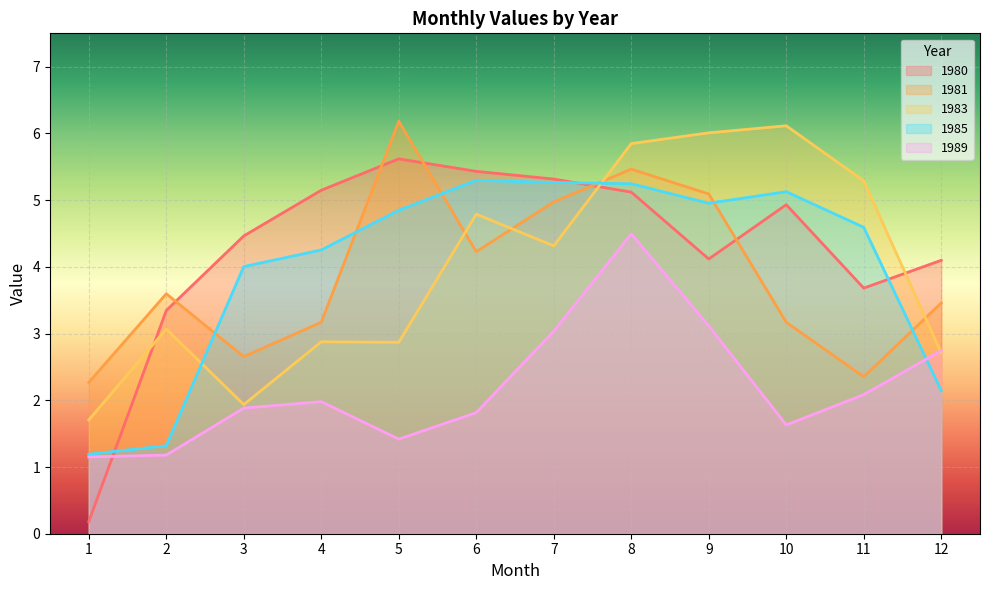

How many intersections are there between 1980 and 1983?

3